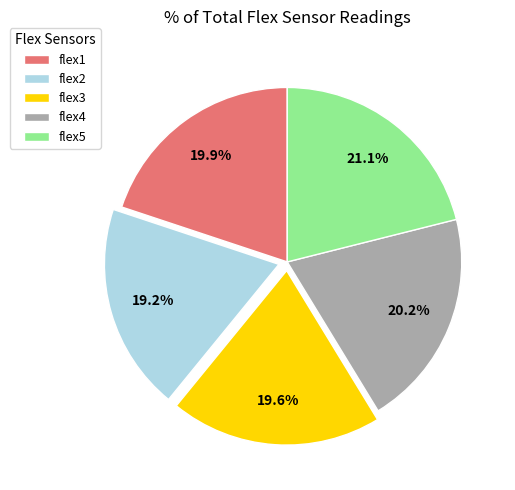

How many slices are in this pie chart?

5